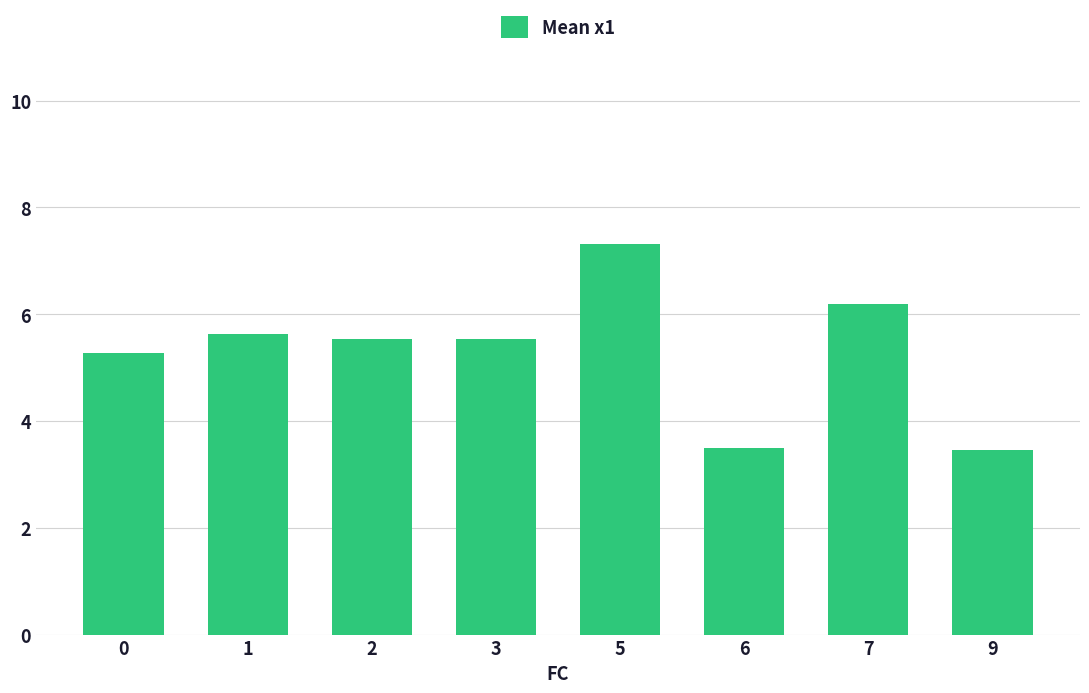

Does the chart contain stacked bars?

No